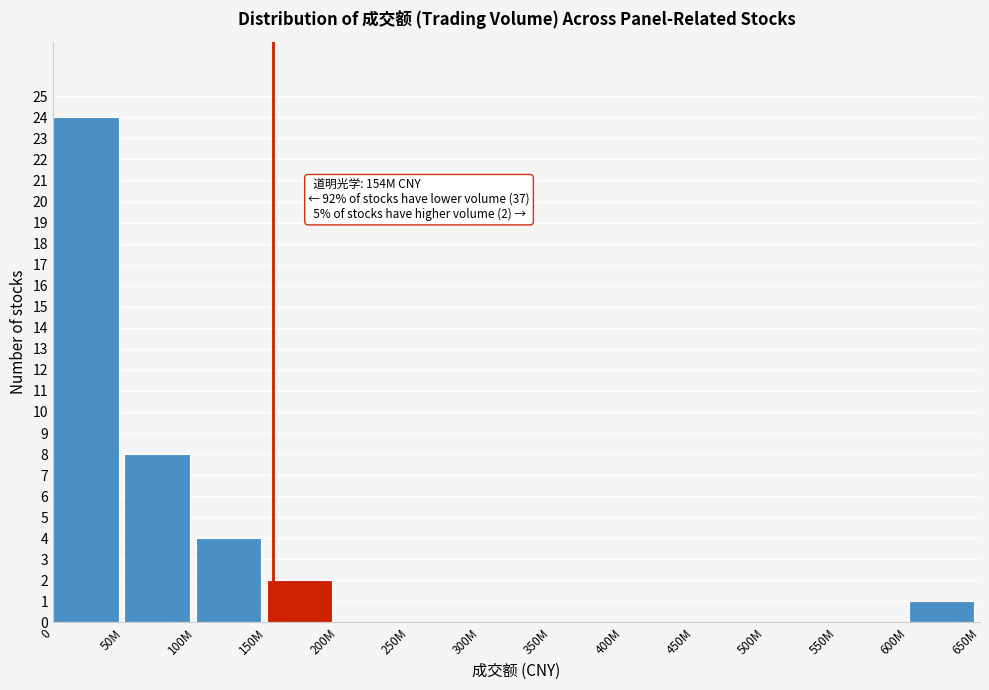

Reading left to right, transcribe all the data shown in this chart.

0=24	50M=8	100M=4	150M=2	200M=0	250M=0	300M=0	350M=0	400M=0	450M=0	500M=0	550M=0	600M=1